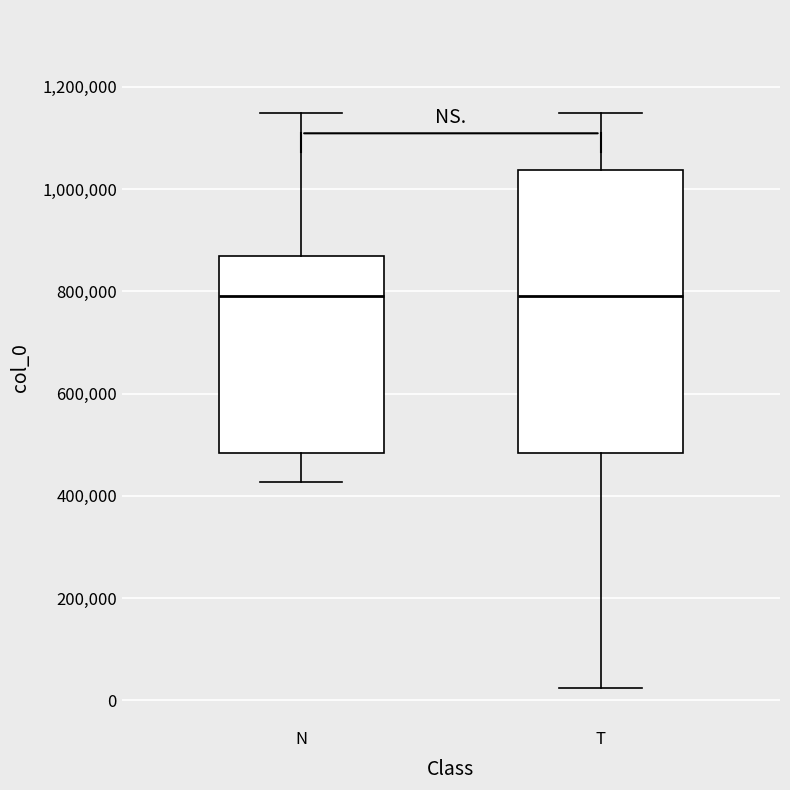

Reading left to right, transcribe this box plot: for each box, give where its median line is, the range the box spans, and where its two whiskers end, as read against the y-axis. The values are not printed on the chart, so give them approximately, as read against the axis.

N: median 800000, box 480000 to 860000, whiskers 420000 to 1140000
T: median 800000, box 480000 to 1040000, whiskers 20000 to 1140000